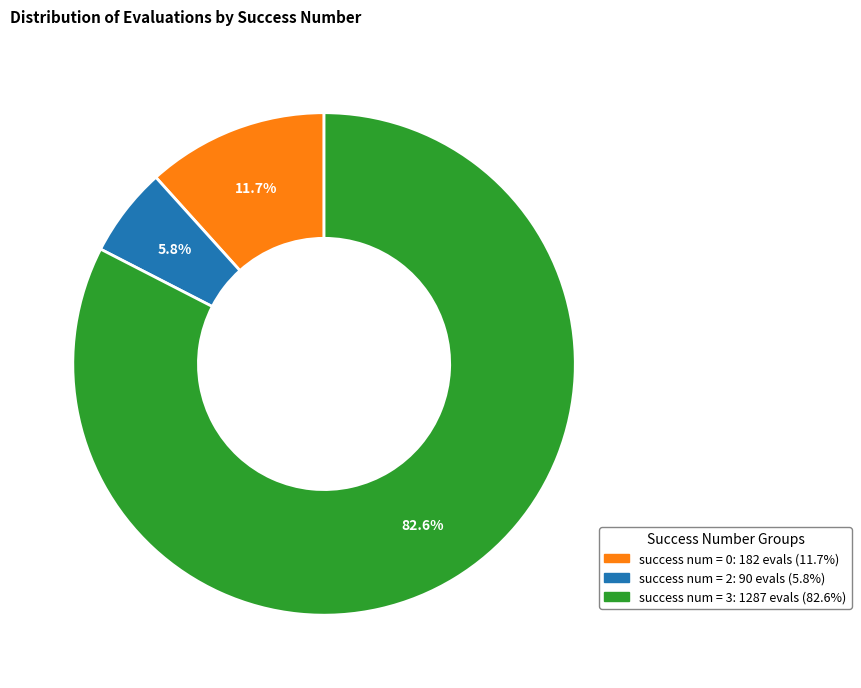

Is there any slice that represents more than half of the pie?

Yes